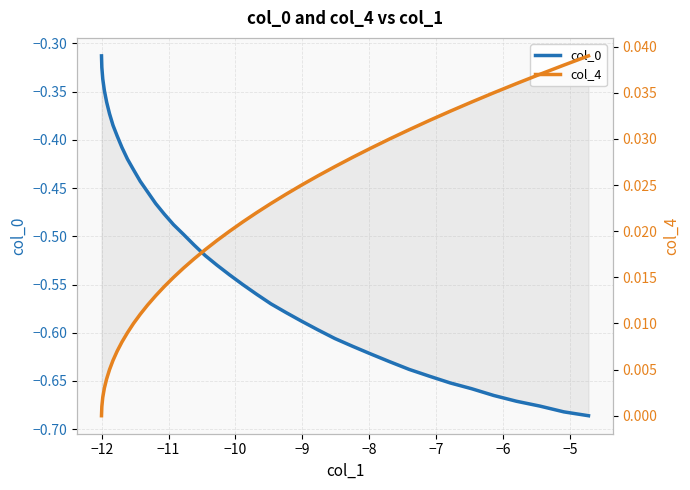

What is the label of the 36th point from the right?

−9